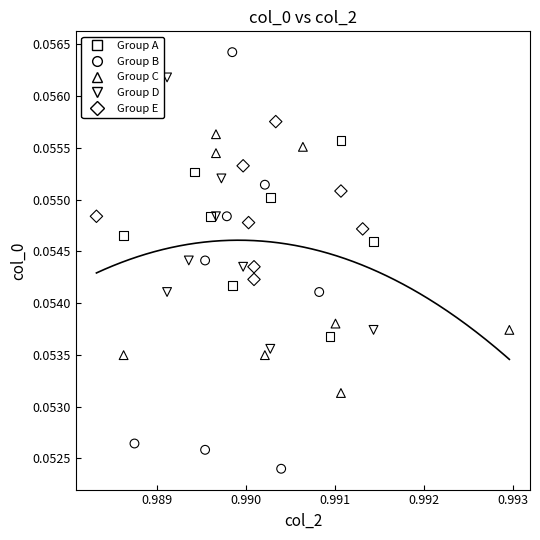

Which series contains the lowest Y value?

Group B